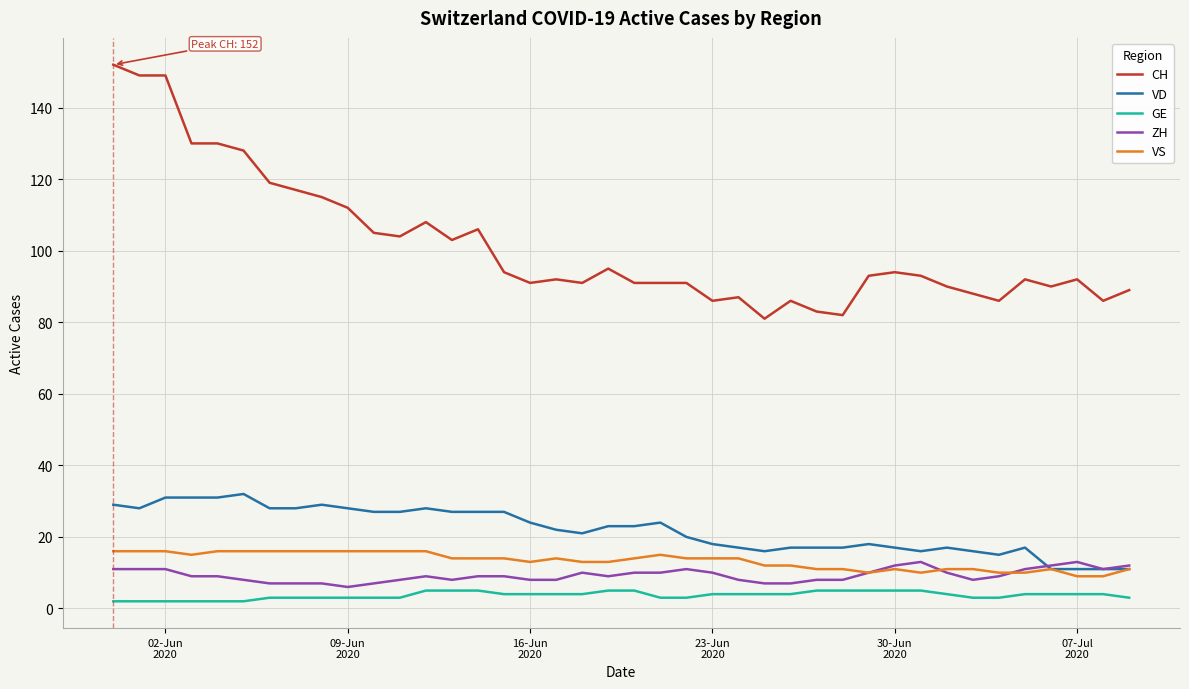

Which series has the widest spread of values?

CH